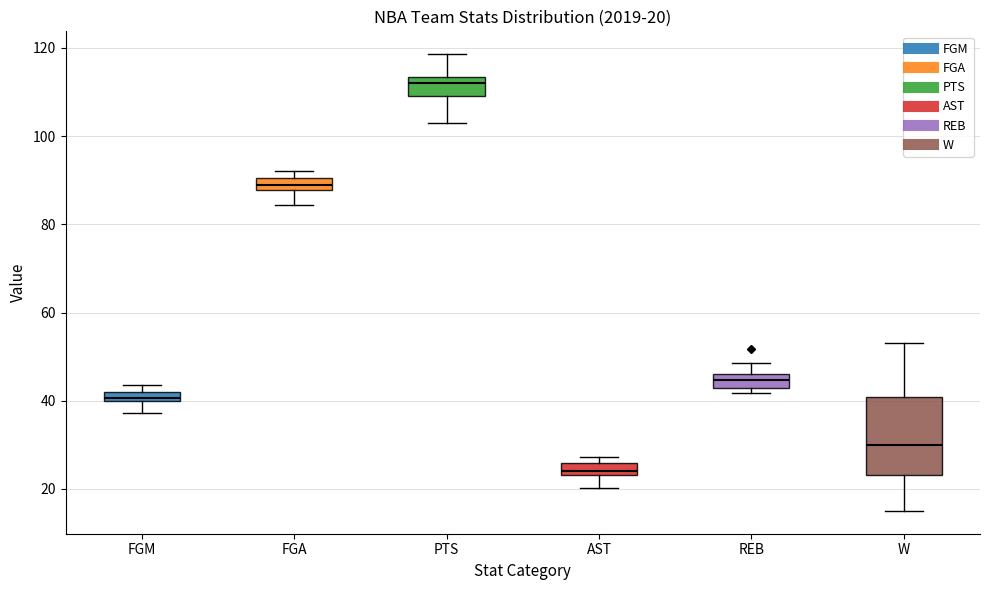

Which box has the highest median line?

PTS